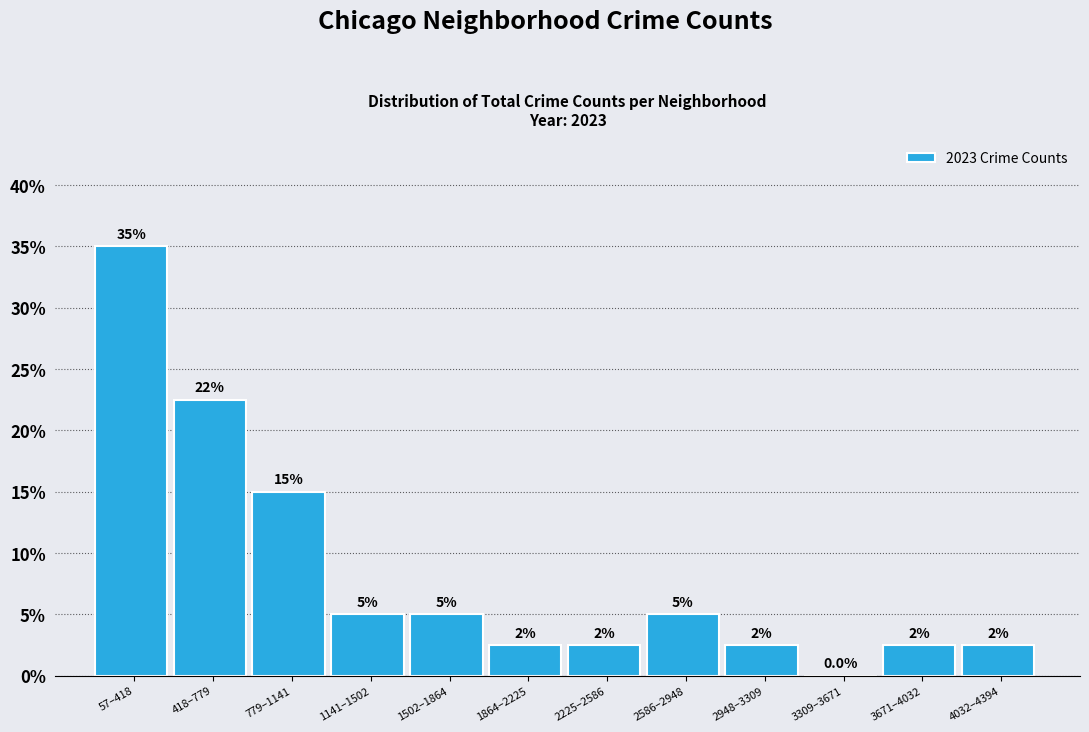

Reading left to right, what are all the values shown in this chart?

57–418=35.0	418–779=22.5	779–1141=15.0	1141–1502=5.0	1502–1864=5.0	1864–2225=2.5	2225–2586=2.5	2586–2948=5.0	2948–3309=2.5	3309–3671=0.0	3671–4032=2.5	4032–4394=2.5